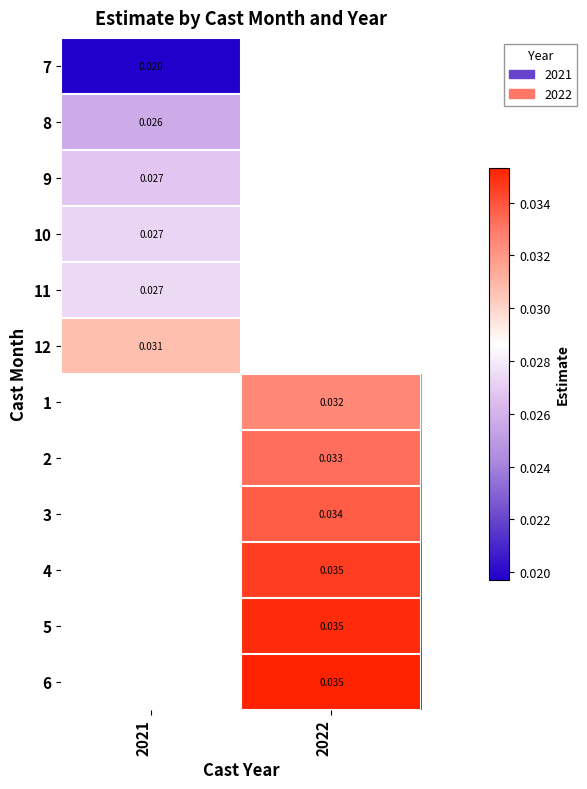

Is the value of 7 at 2021 greater than the value of 5 at 2022?

No